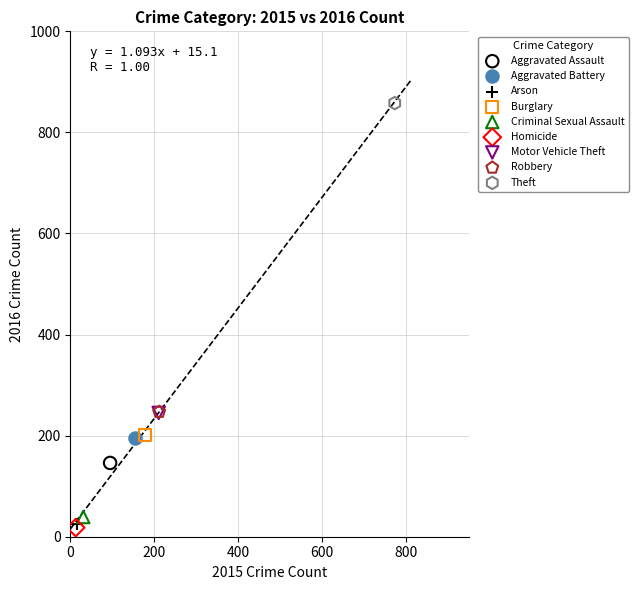

Which series contains the highest Y value?

Theft